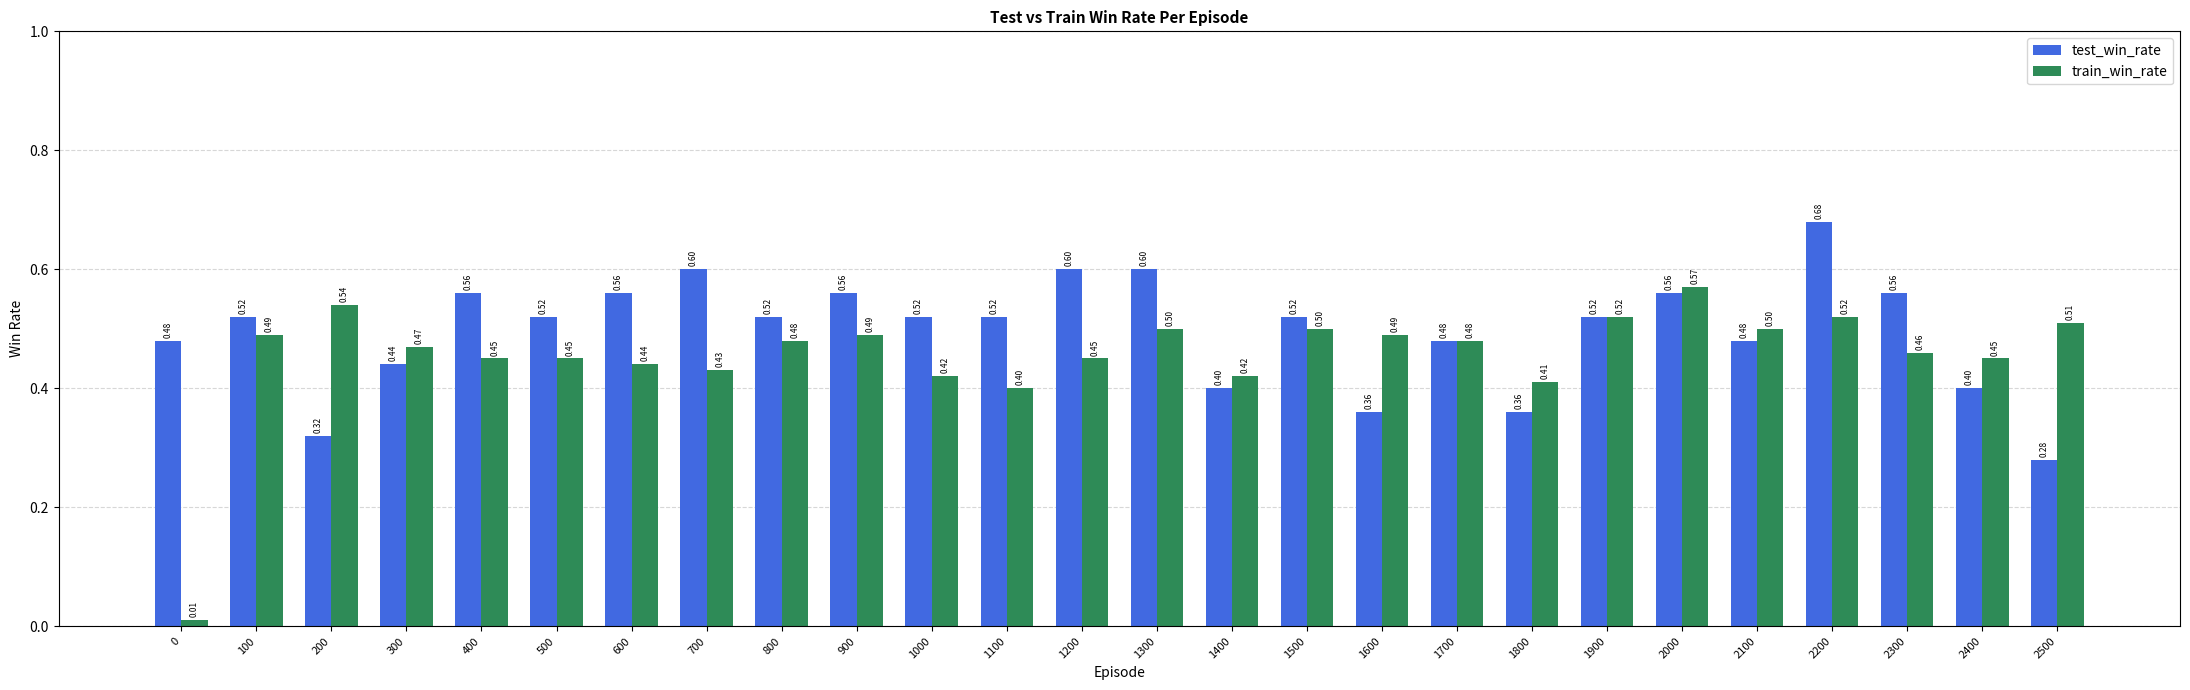

At which category is the sum across all series the highest?

2200